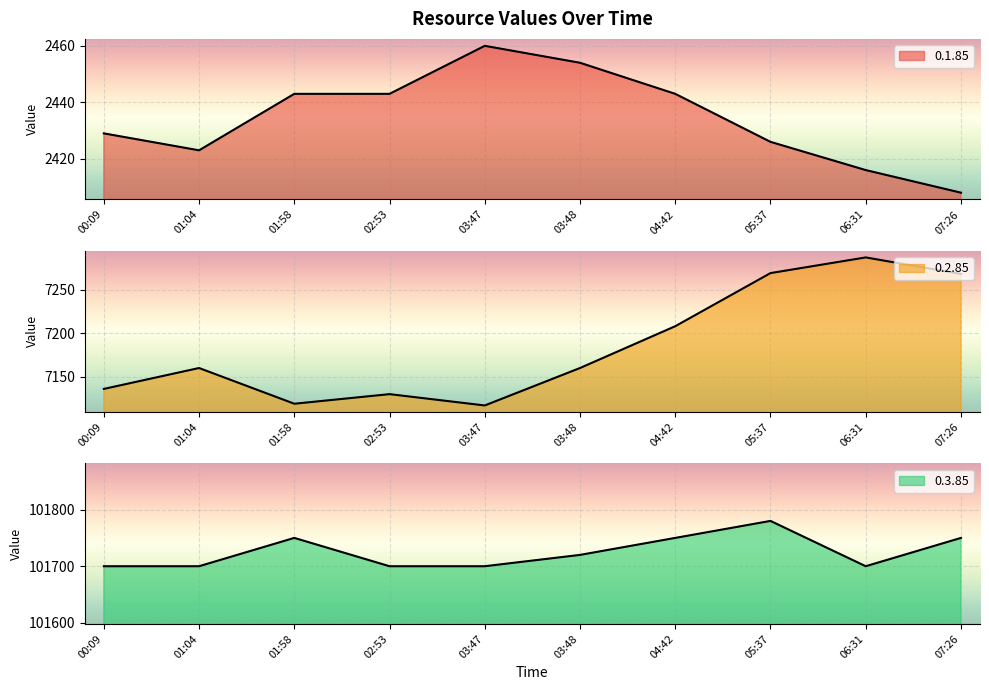

Rank the categories by 0.2.85 value from lowest to highest.

03:47, 01:58, 02:53, 00:09, 01:04, 03:48, 04:42, 07:26, 05:37, 06:31